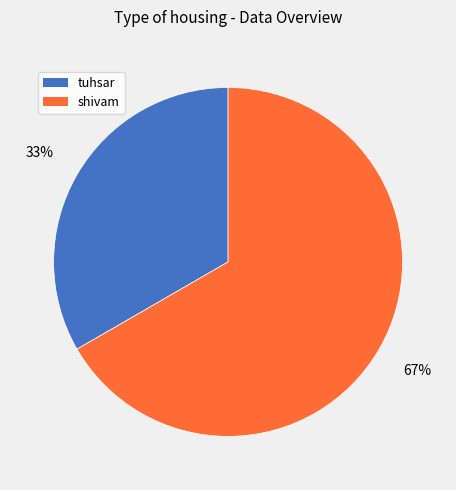

How many segments does this pie chart have?

2